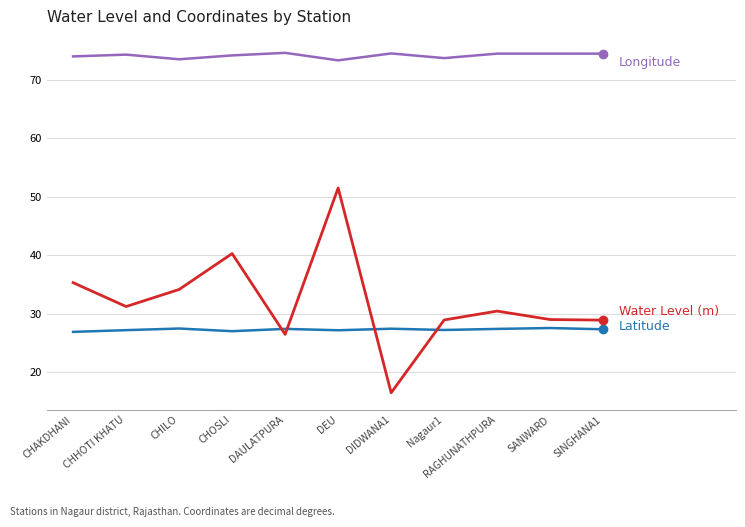

What is the difference between the highest and lowest values at CHILO?

46.1